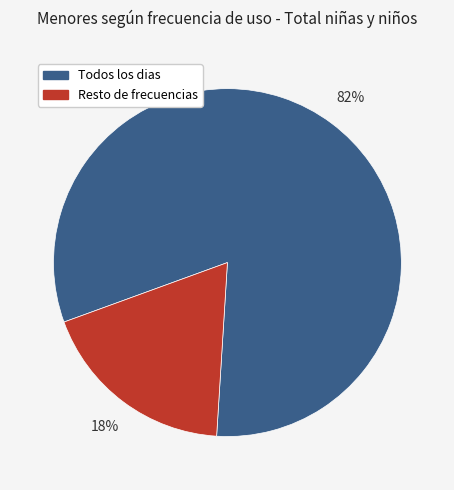

What percentage is the Todos los dias slice, to the nearest percent?

82%